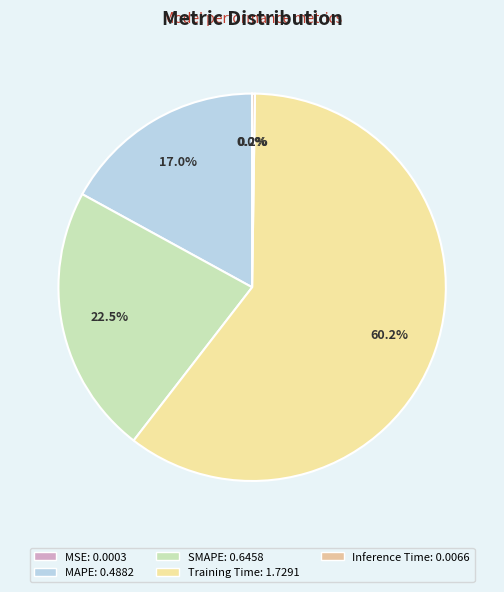

How many segments does this pie chart have?

5